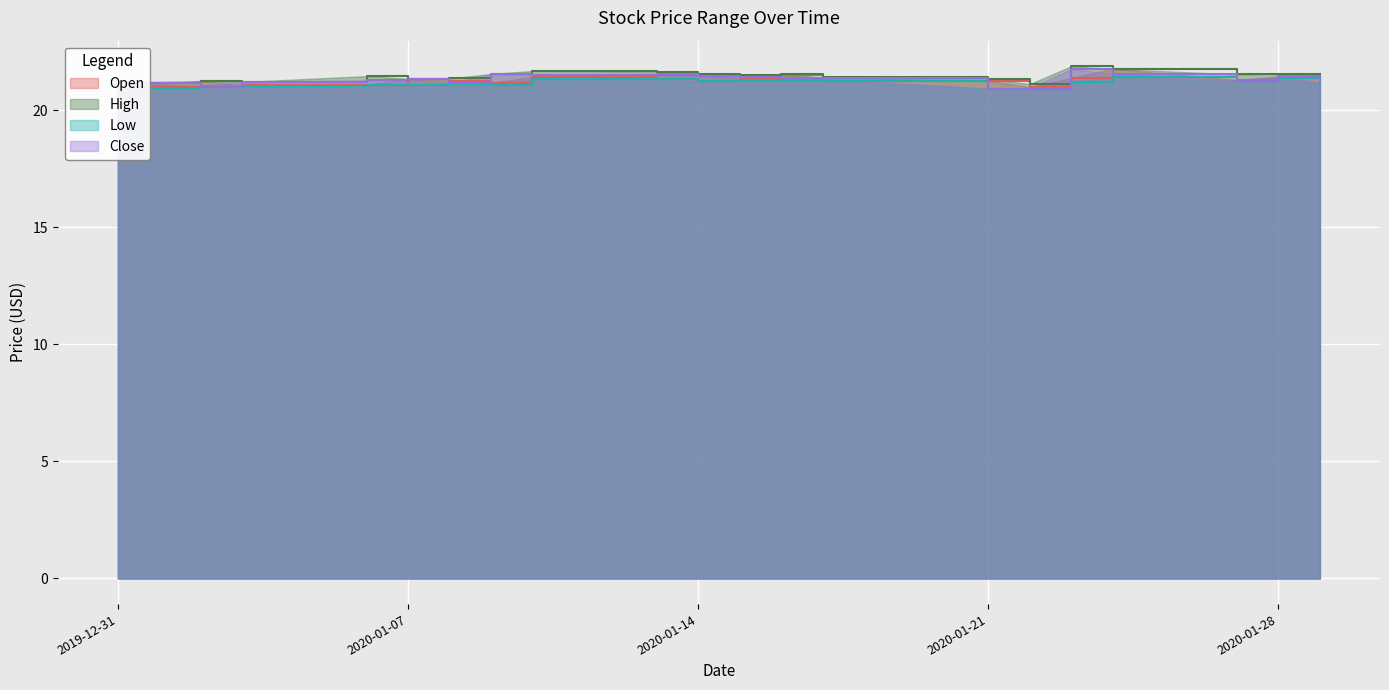

What is the maximum value for High?

21.9